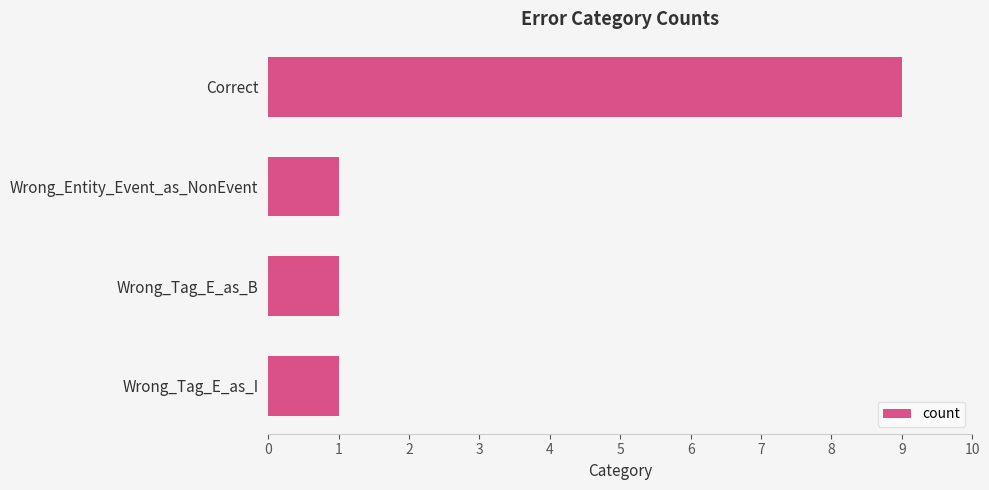

Approximately how many times larger is the value at Correct compared to Wrong_Tag_E_as_I?

9.0